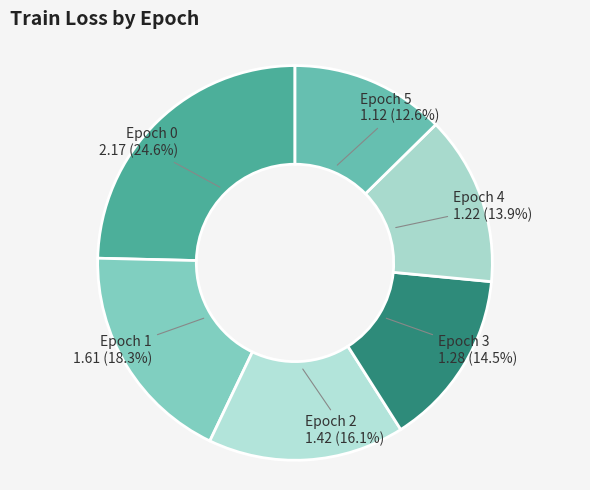

What percentage is NOT represented by Epoch 3?

85.5%